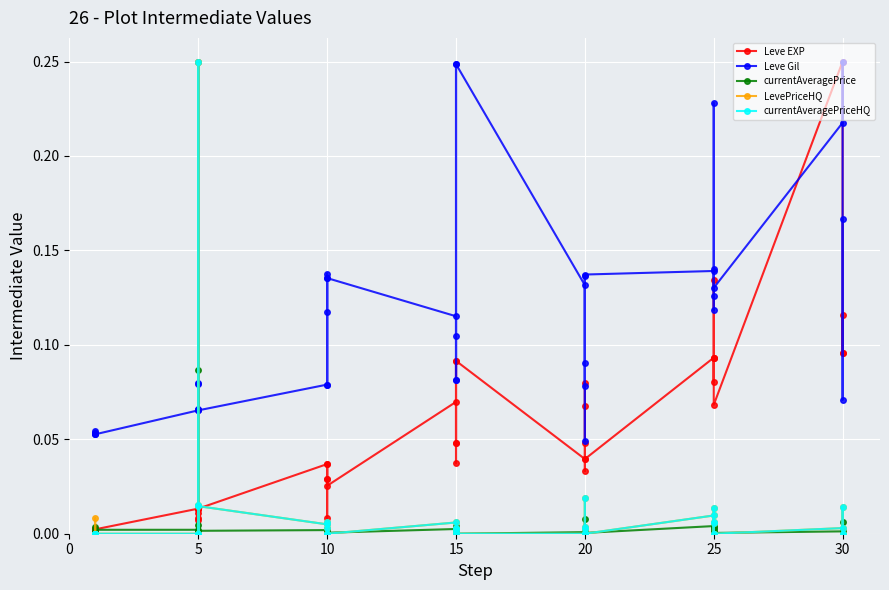

True or false: LevePriceHQ has more than 2 points higher than both neighbors.

True